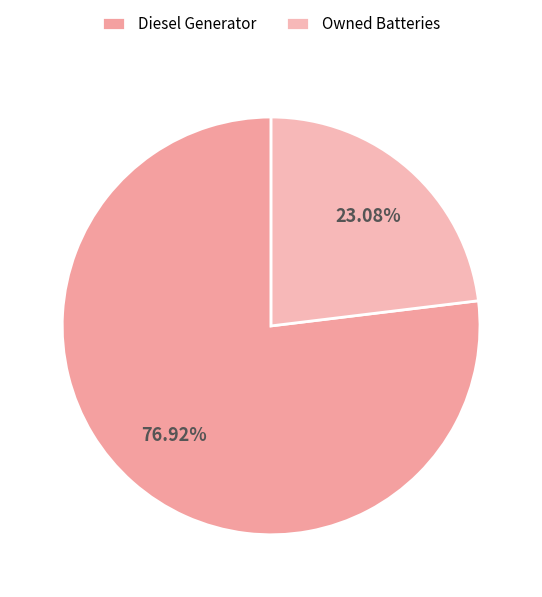

The Owned Batteries slice represents 35% of the pie. True or false?

False